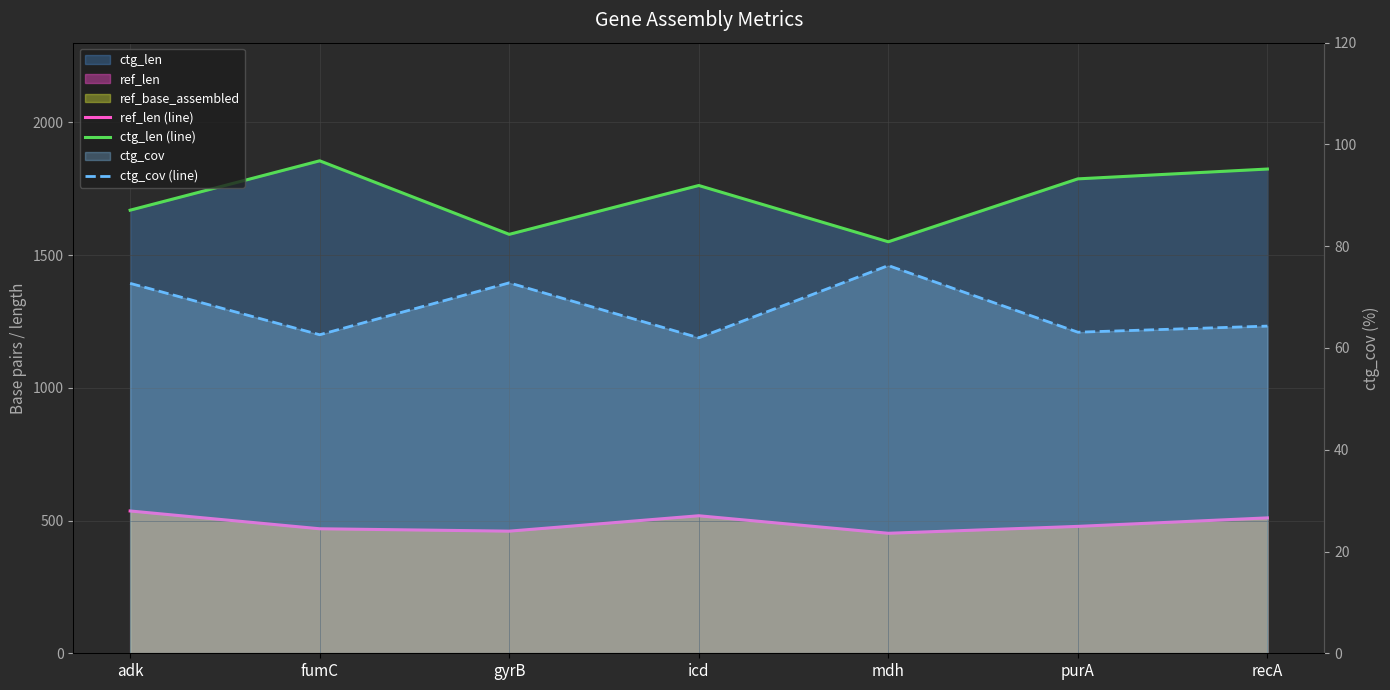

How many lines are shown in the chart?

3